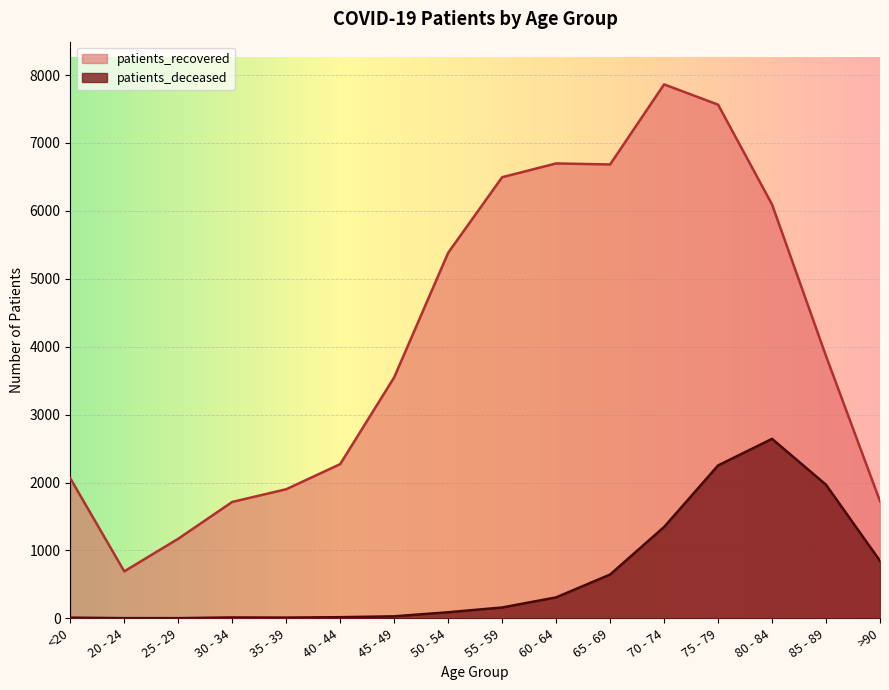

What is the average value of the patients_deceased series?

646